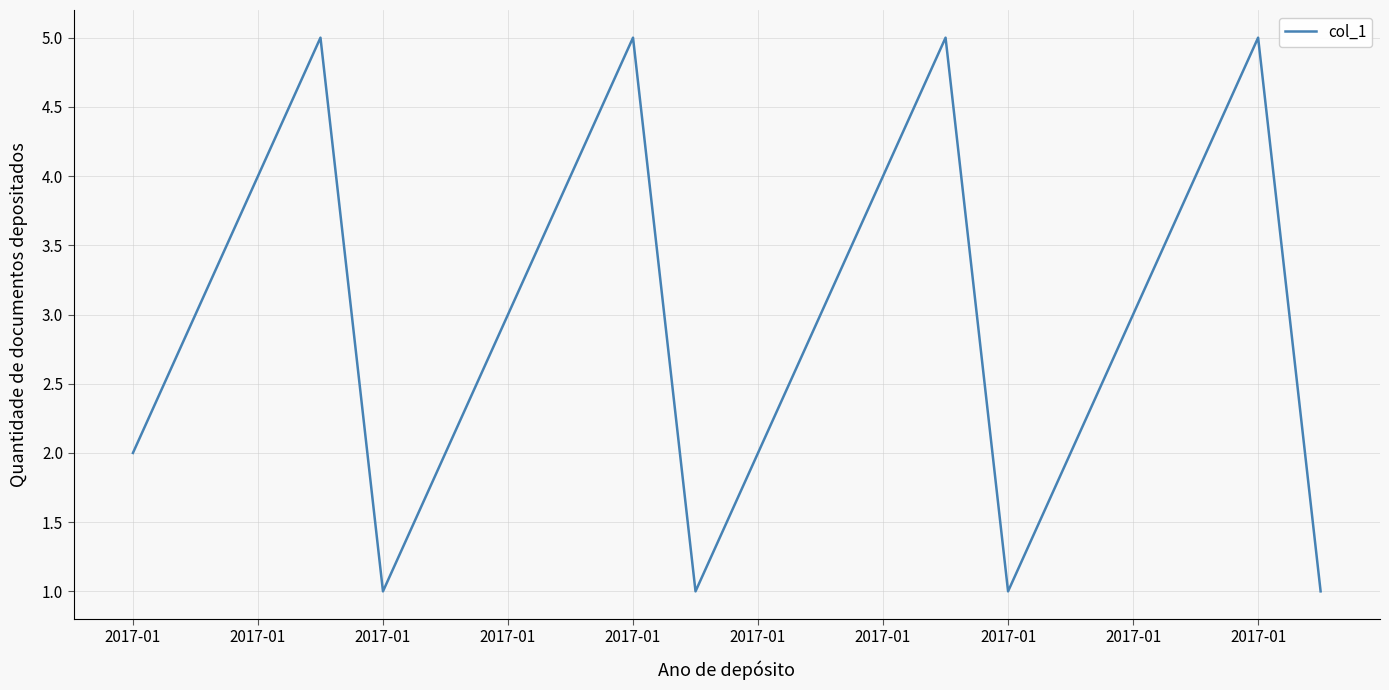

What is the difference between the maximum and minimum values?

4